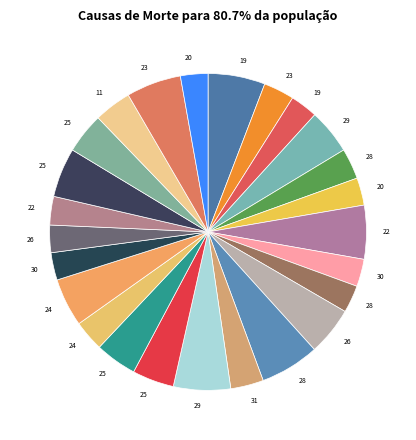

Is there any slice that represents more than half of the pie?

No